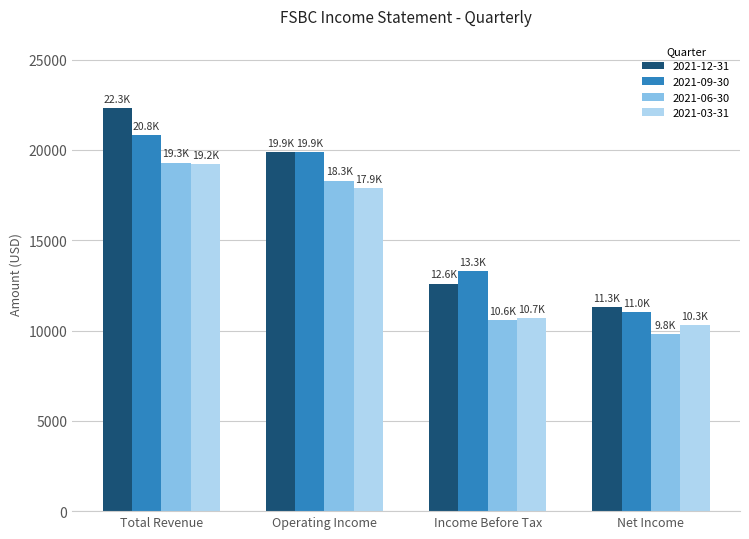

What is the label of the 2nd bar from the right?

Income Before Tax